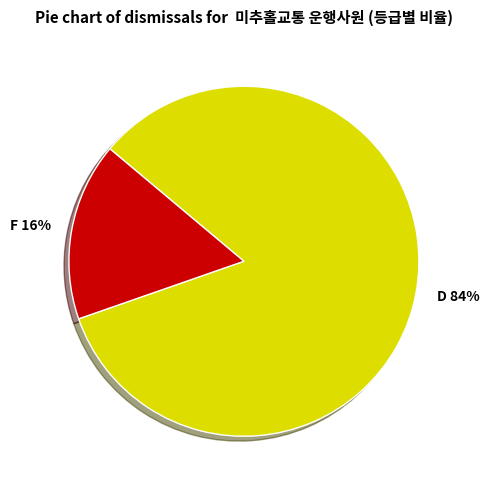

How many slices are in this pie chart?

2